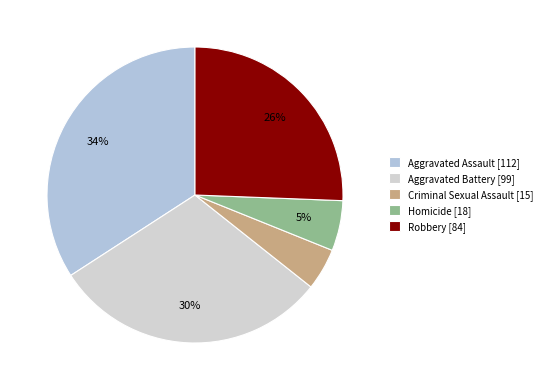

To the nearest percent, what is the difference between the Criminal Sexual Assault and Aggravated Battery slice percentages?

26%